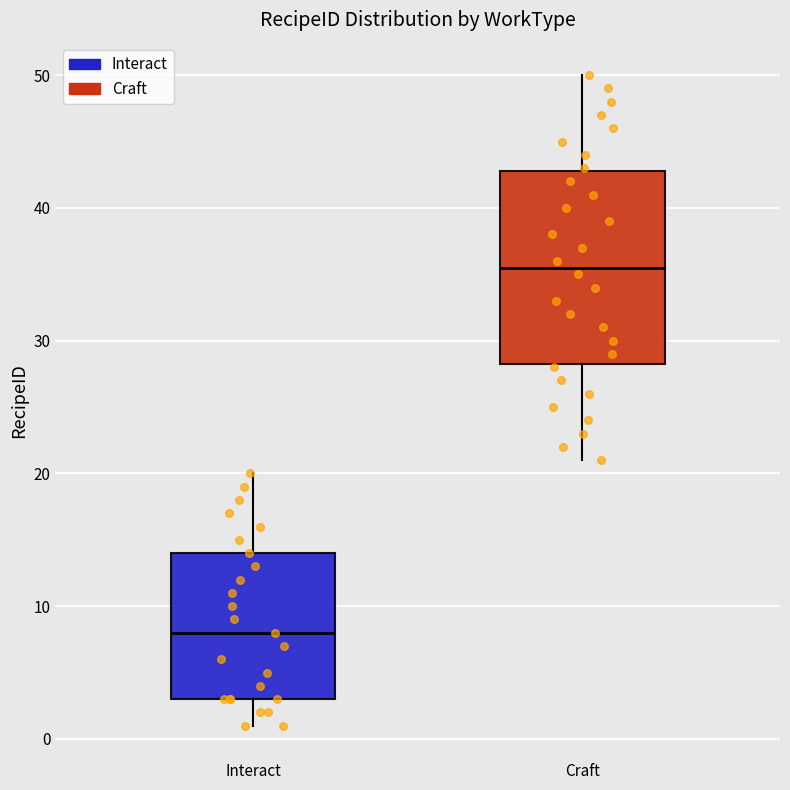

Reading left to right, read every box against the y-axis: the position of its median line, the range the box covers, and the ends of its whiskers. The values are not printed on the chart, so give them approximately, as read against the axis.

Interact: median 8, box 3 to 14, whiskers 1 to 20
Craft: median 36, box 28 to 43, whiskers 21 to 50